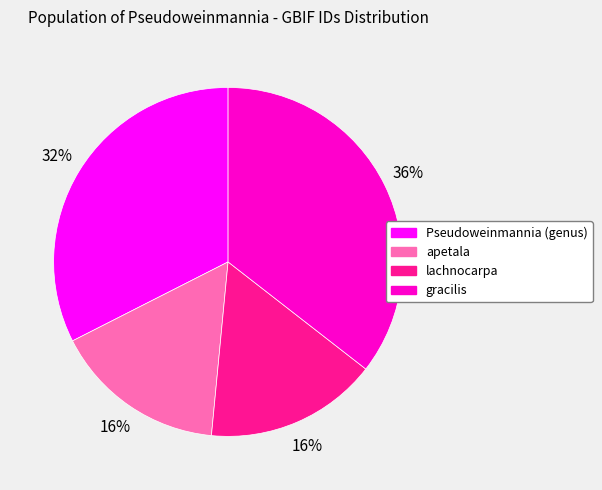

Does lachnocarpa account for over 50% of the chart?

No